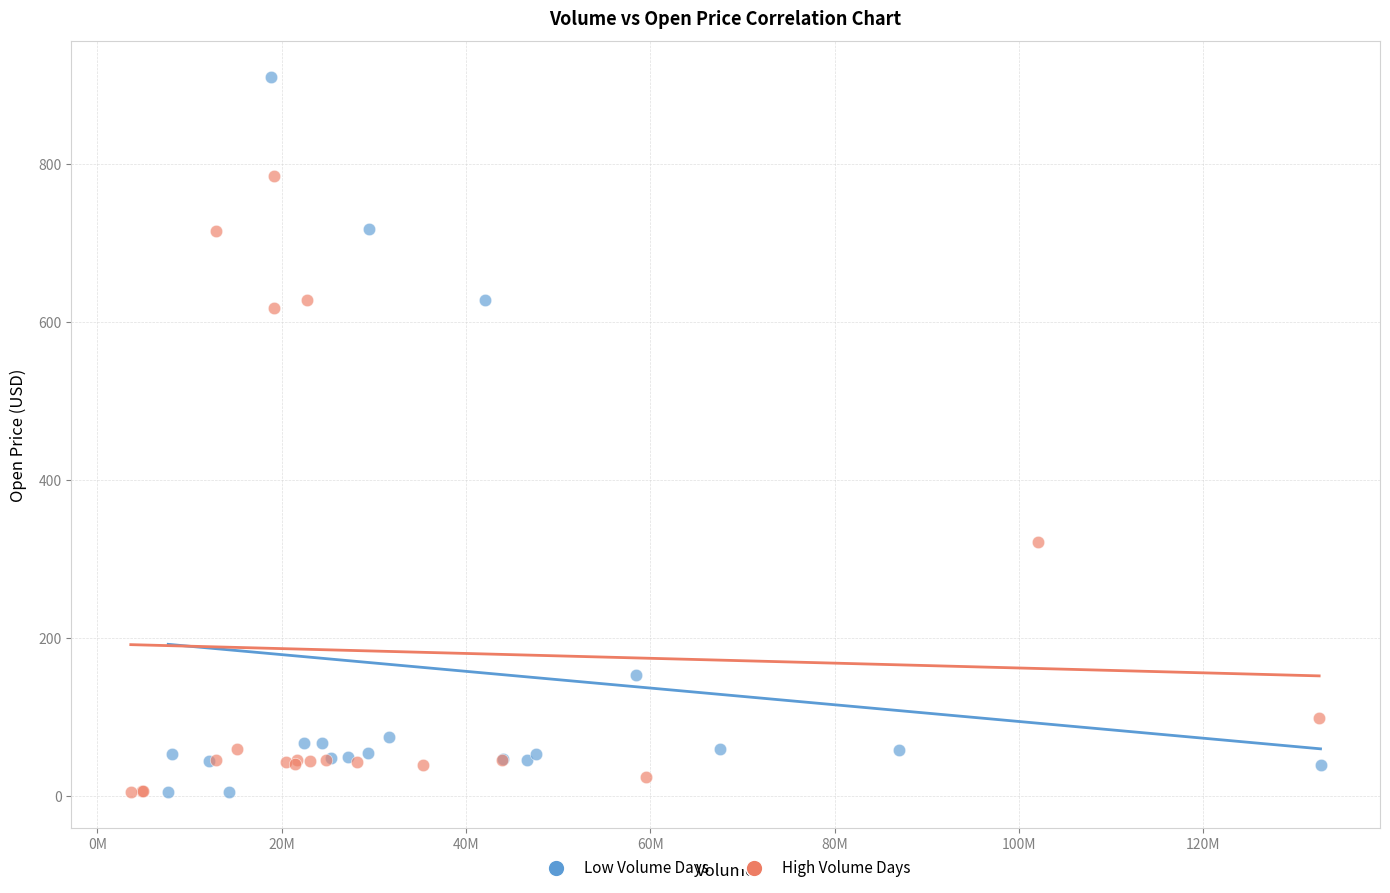

Which series has the largest Y range (max minus min)?

Low Volume Days